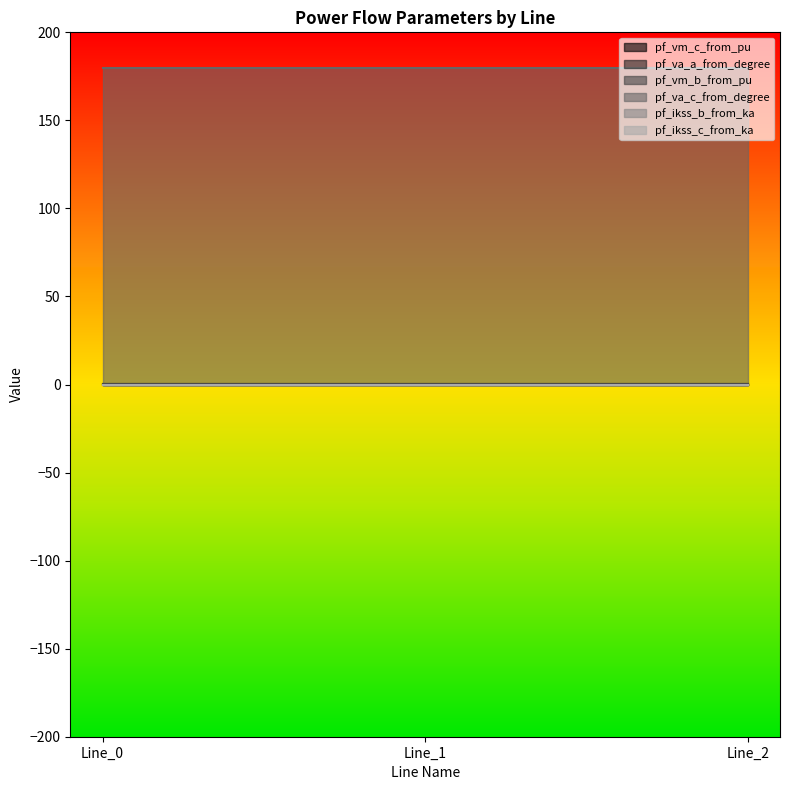

Does the chart have visible grid lines?

No